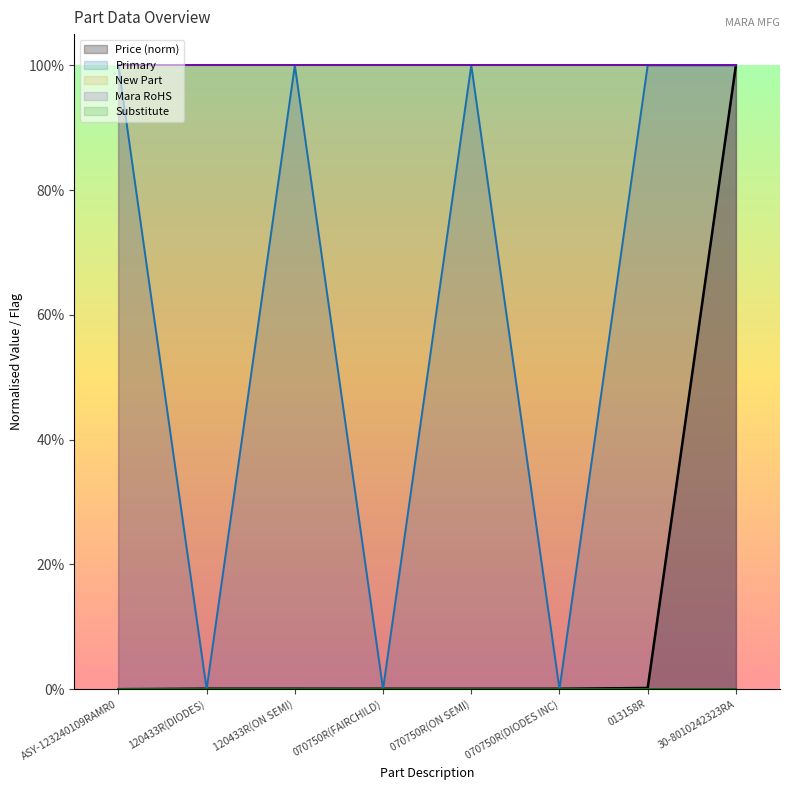

What is the greatest value displayed?

1.0